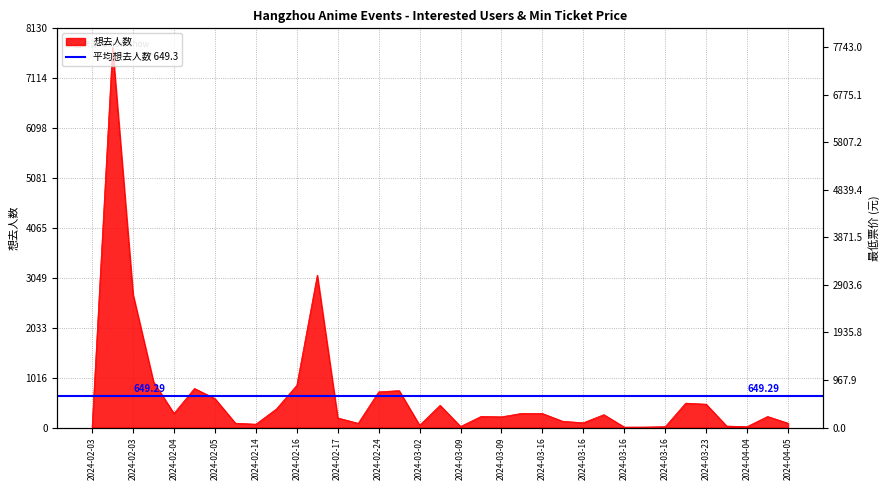

Reading left to right, transcribe all the data shown in this chart.

13	7743	2711	931	287	796	590	89	68	377	860	3103	196	86	727	752	46	453	22	226	218	289	285	126	98	262	9	10	18	497	475	30	19	225	88